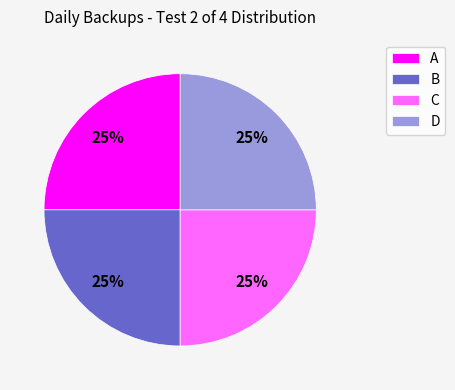

The B slice represents 44% of the pie. True or false?

False